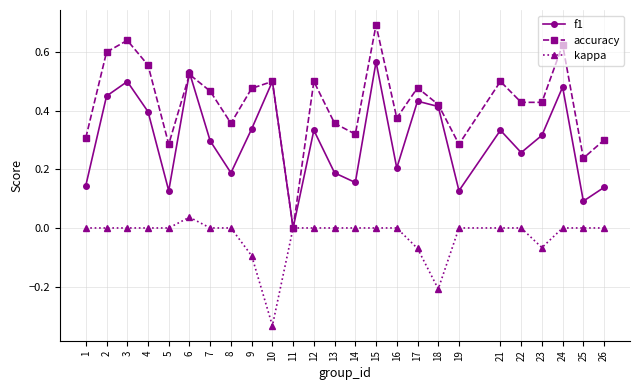

Which series has the largest total across all categories?

accuracy